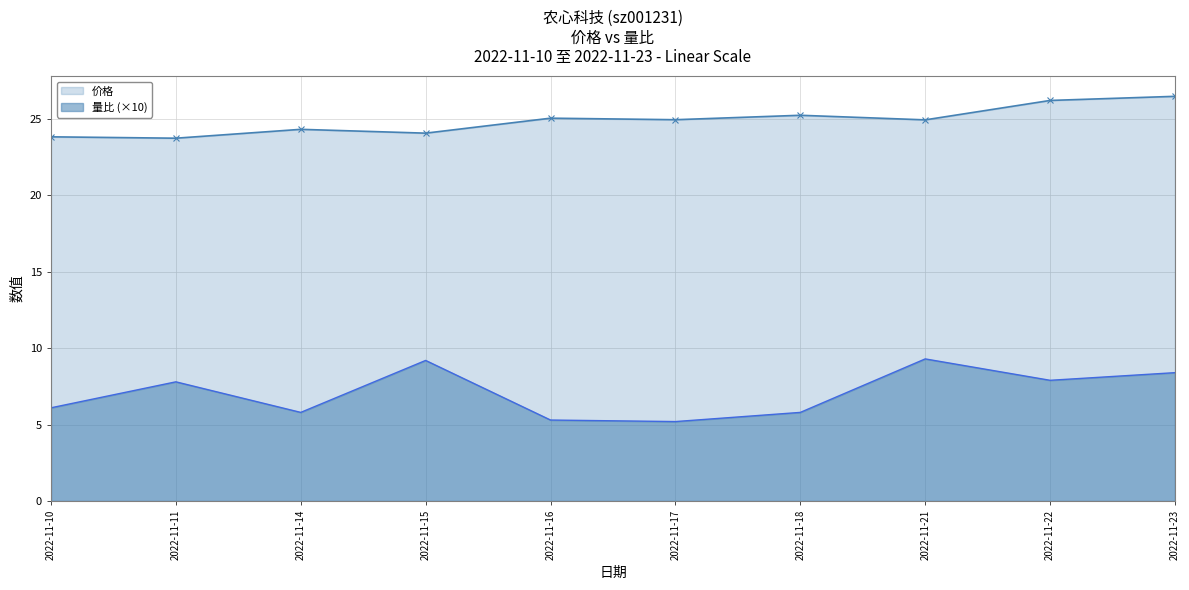

Reading left to right, extract all data points from this chart.

价格: 23.8	23.7	24.3	24.1	25.1	24.9	25.2	24.9	26.2	26.5
量比: 6.1	7.8	5.8	9.2	5.3	5.2	5.8	9.3	7.9	8.4